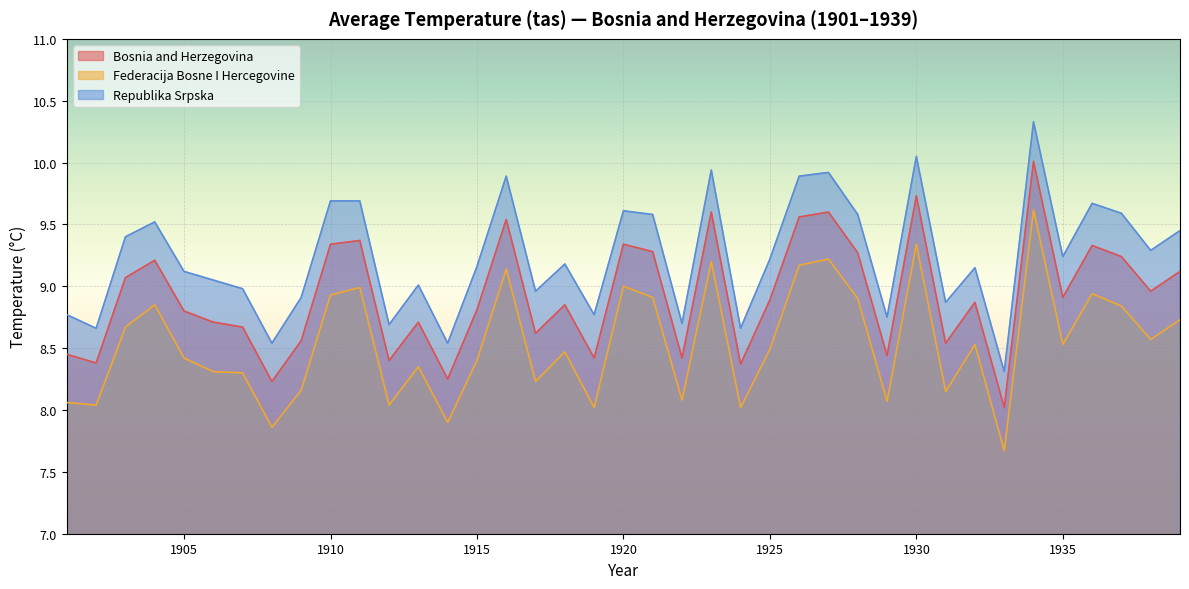

At which label is Republika Srpska closest to 9?

1913